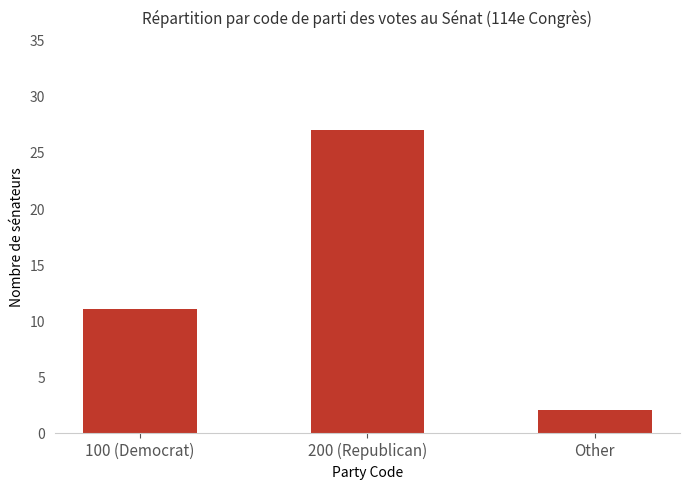

How many values are between 2 and 27?

3